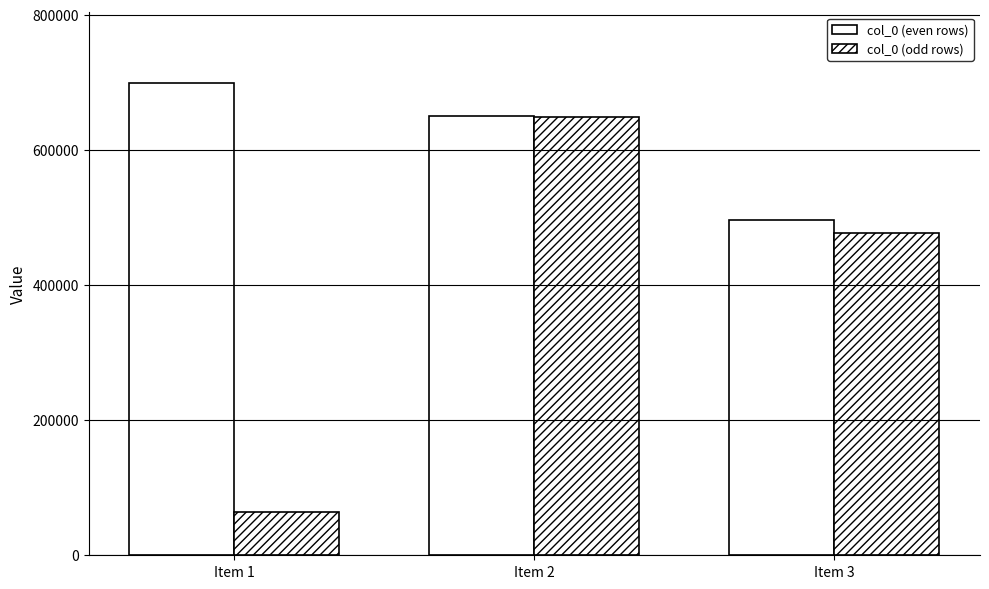

Does the chart contain any negative values?

No